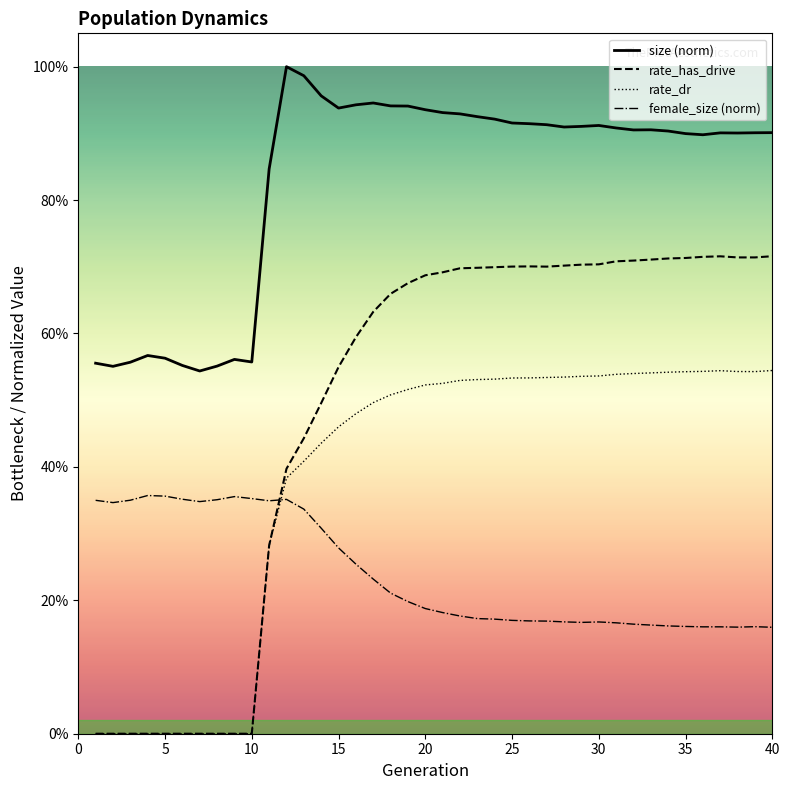

What is the maximum value shown in the chart?

1.0